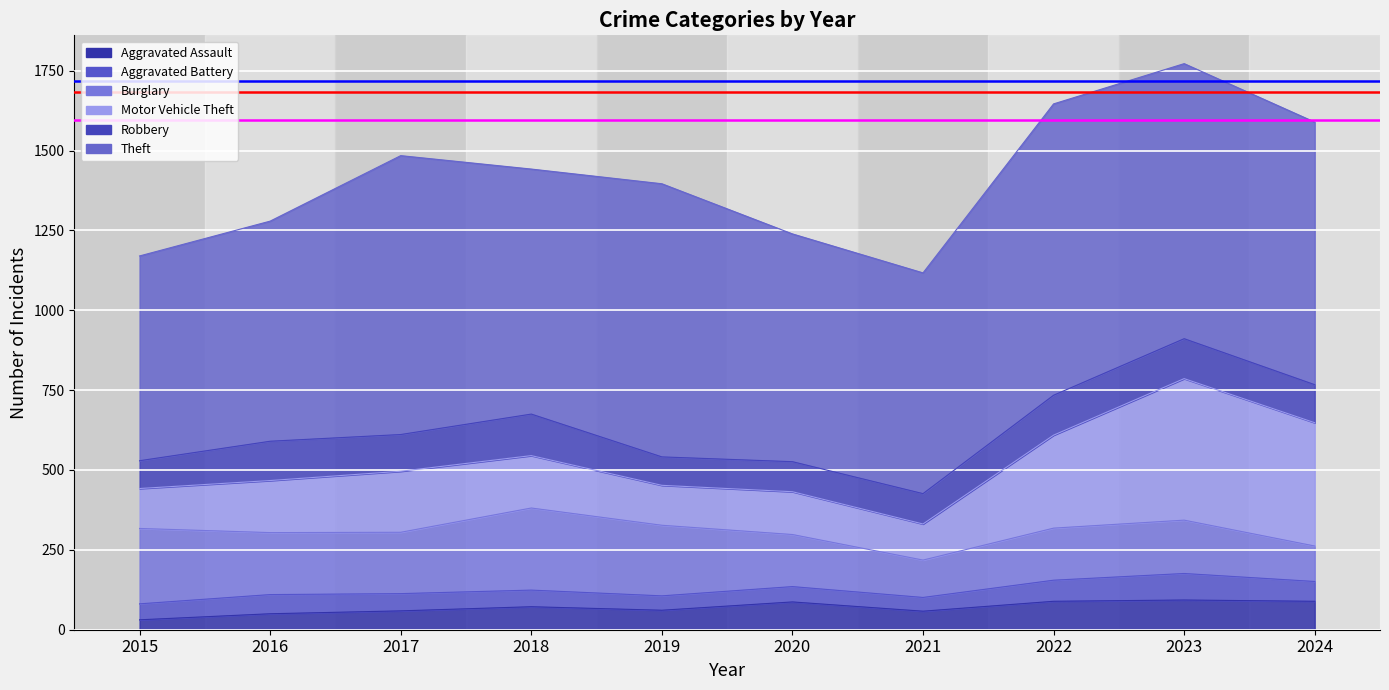

True or false: Aggravated Battery and Robbery cross at least once.

False